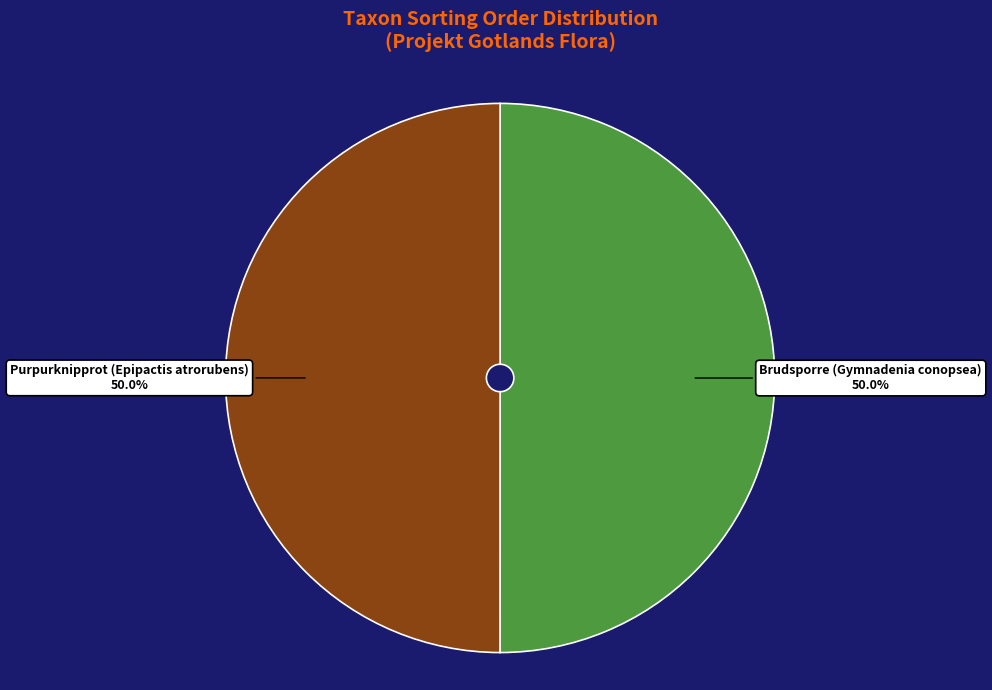

What is the ratio of the value at Brudsporre (Gymnadenia conopsea) to the value at Purpurknipprot (Epipactis atrorubens)?

1.0